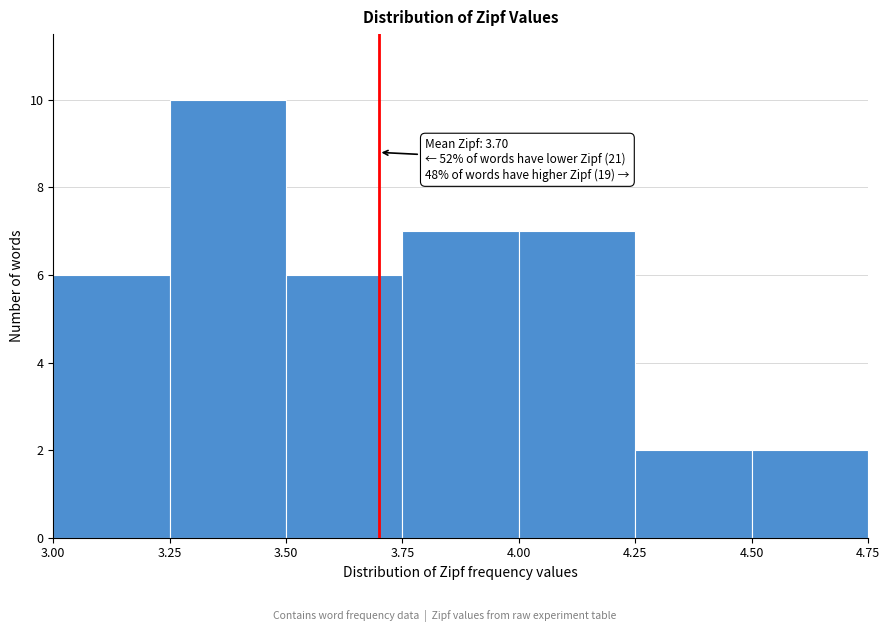

Over which range of the x-axis is the bar tallest?

3.25 to 3.50